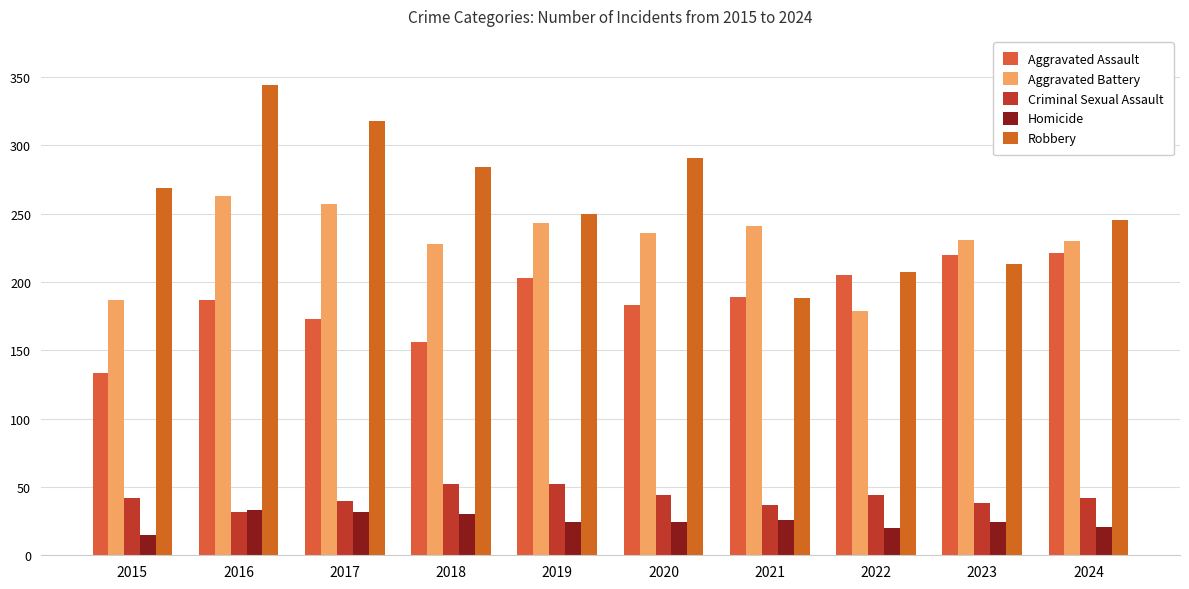

Is it true that Homicide equals 53 at 2018?

False